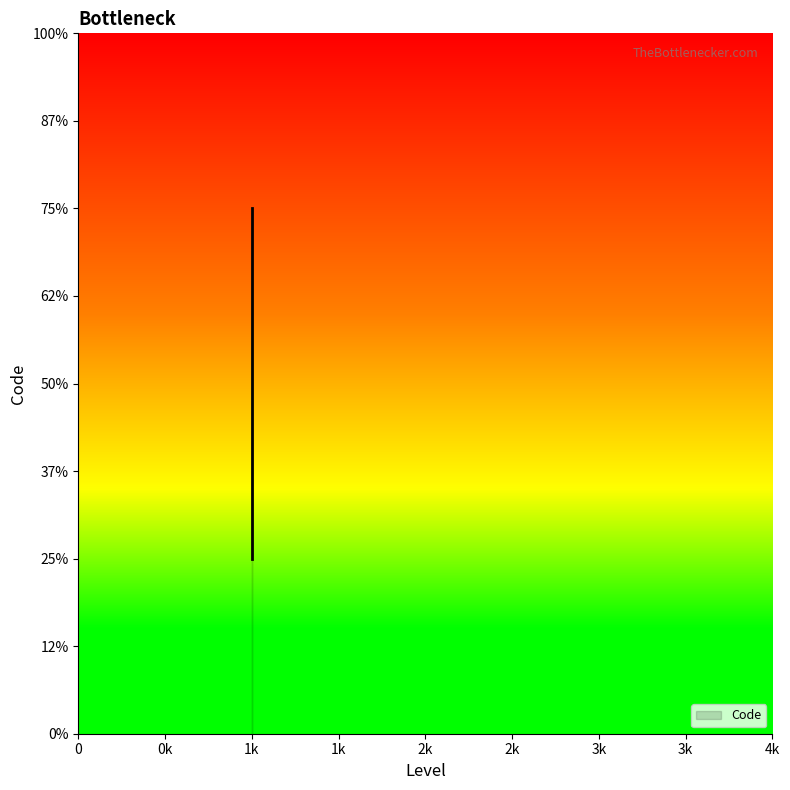

How many lines are shown in the chart?

1